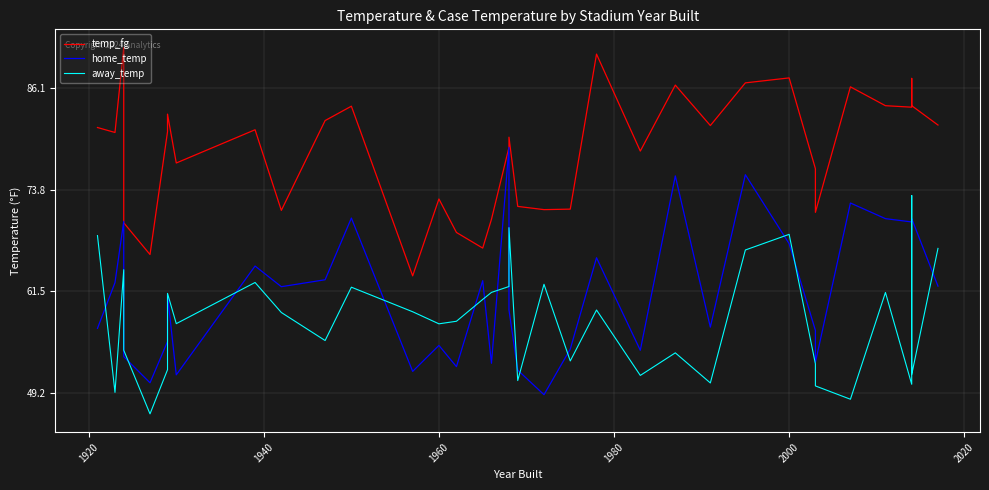

How many data points in home_temp are above 62?

18